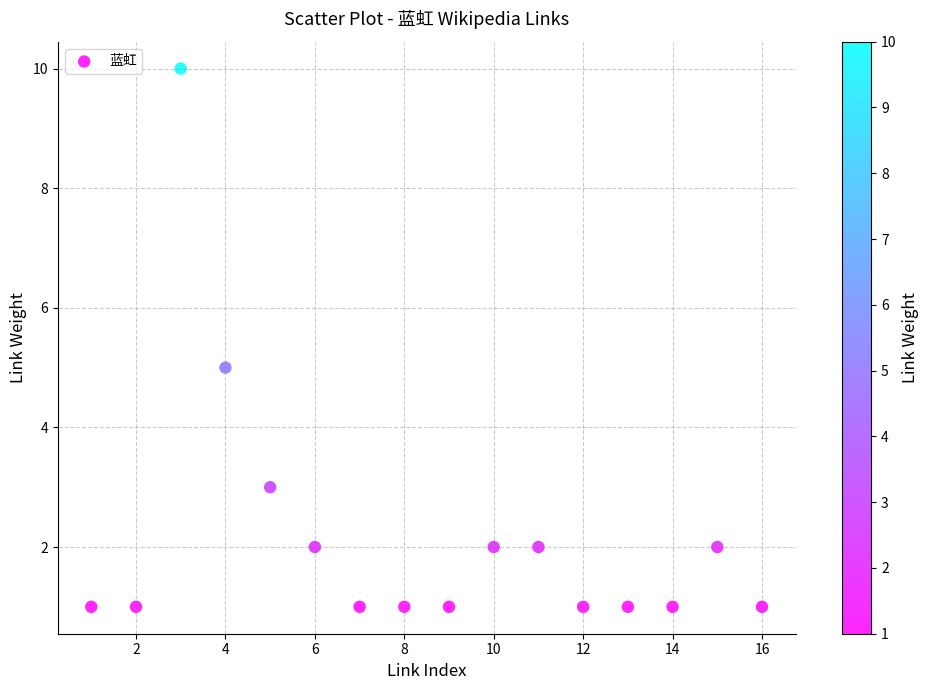

What is the range of X values (max minus min)?

15